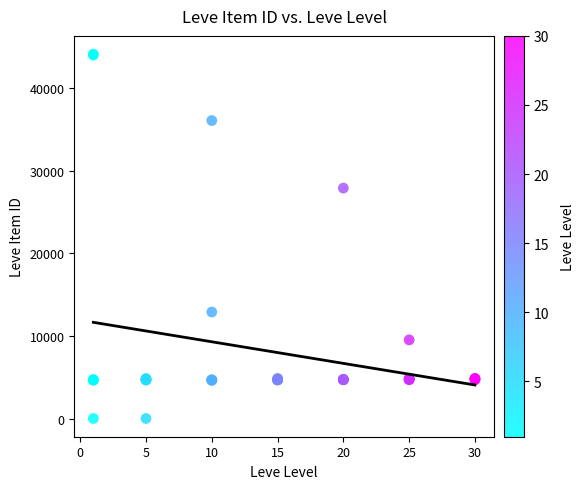

What Y value in the scatter plot is closest to 22048?

27884